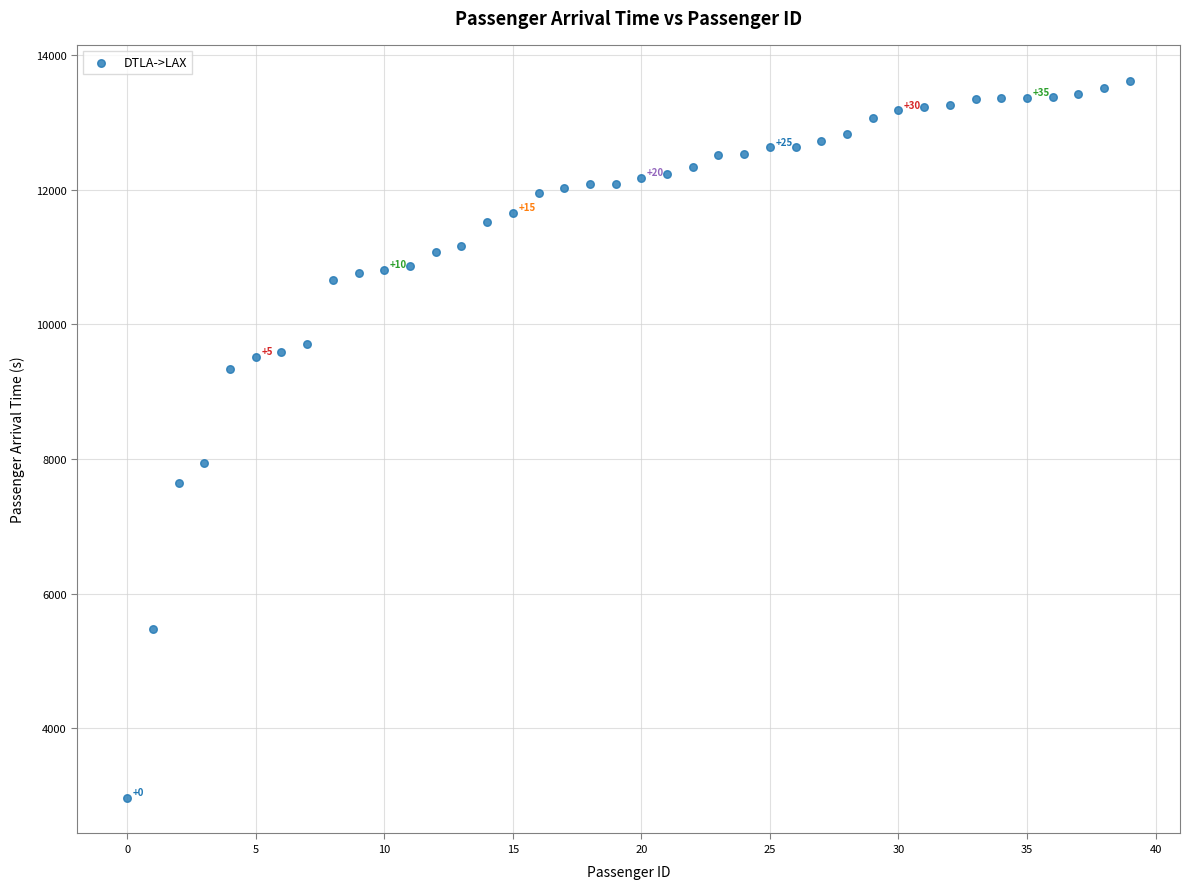

What Y value in the scatter plot is closest to 8296?

7939